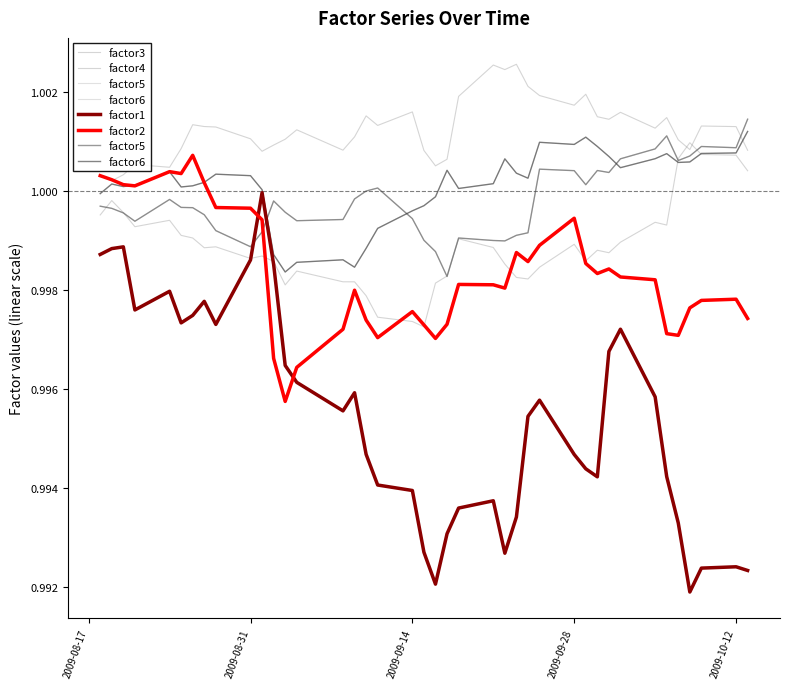

Which has a higher value, 2009-08-31 or 18?

2009-08-31